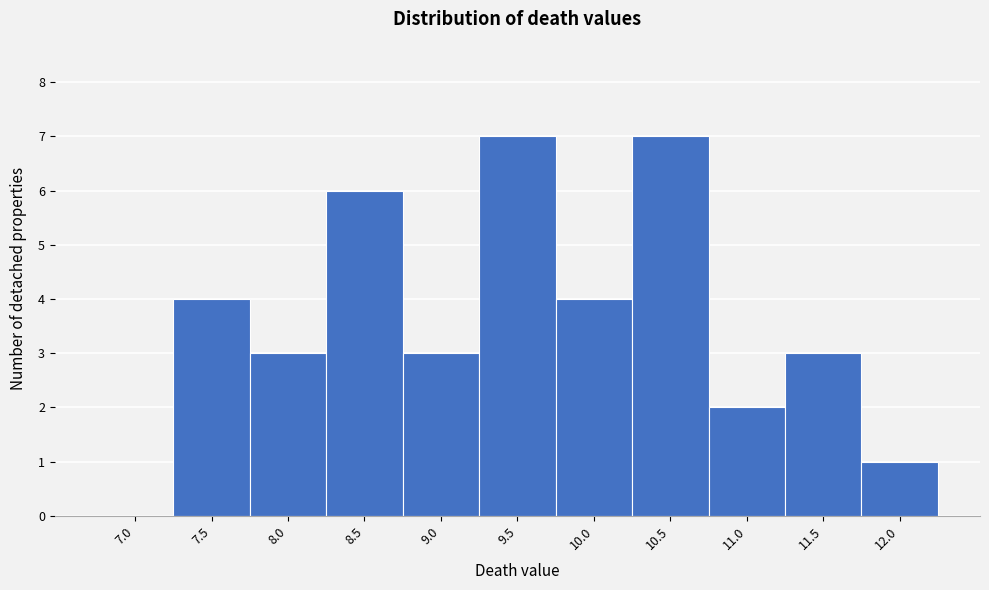

Reading right to left, list all the values displayed in this chart.

12.0=1	11.5=3	11.0=2	10.5=7	10.0=4	9.5=7	9.0=3	8.5=6	8.0=3	7.5=4	7.0=0